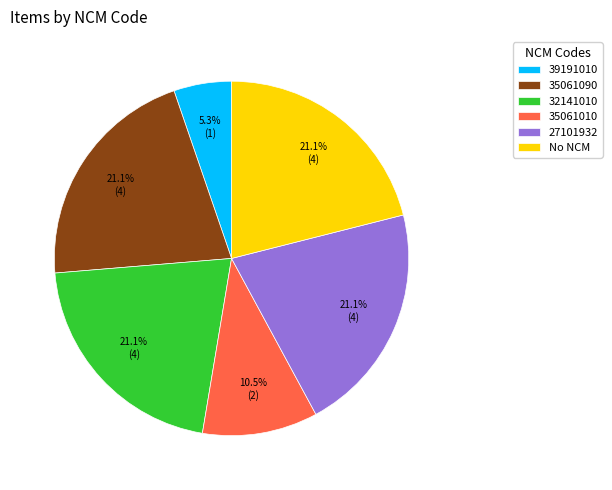

Do 27101932 and 35061010 together represent more than half of the pie?

No